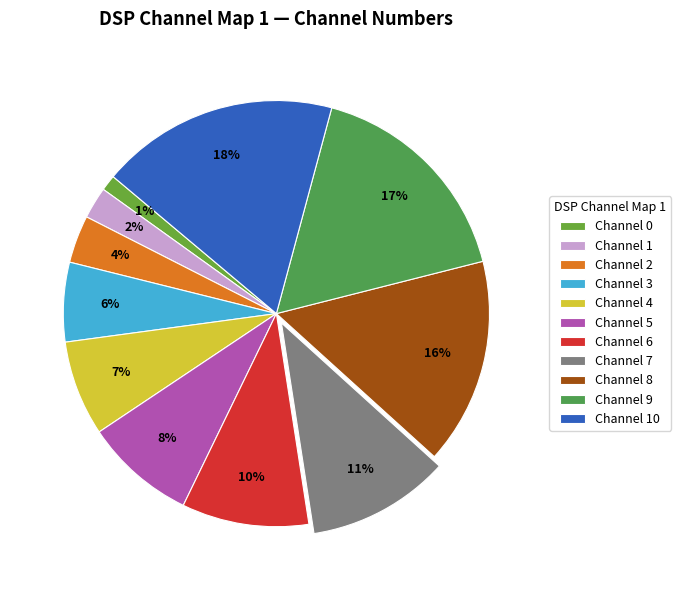

Rank the categories by value from highest to lowest.

Channel 10, Channel 9, Channel 8, Channel 7, Channel 6, Channel 5, Channel 4, Channel 3, Channel 2, Channel 1, Channel 0